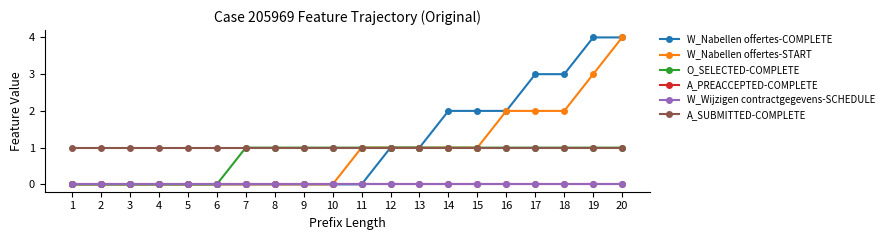

How many lines are shown in the chart?

6